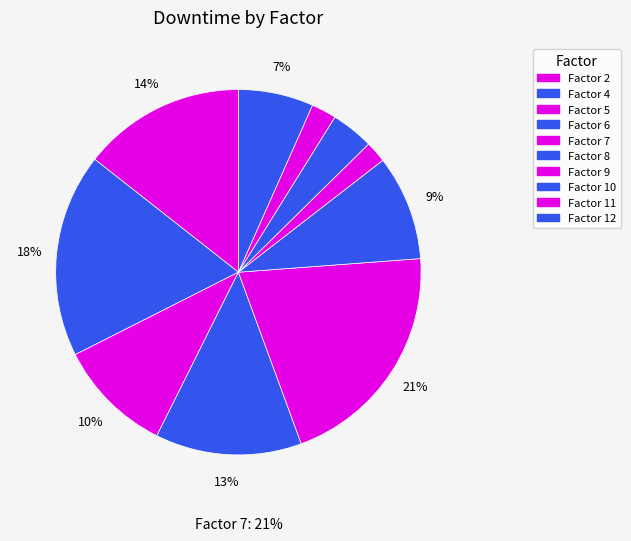

What is the largest slice in the pie chart?

7